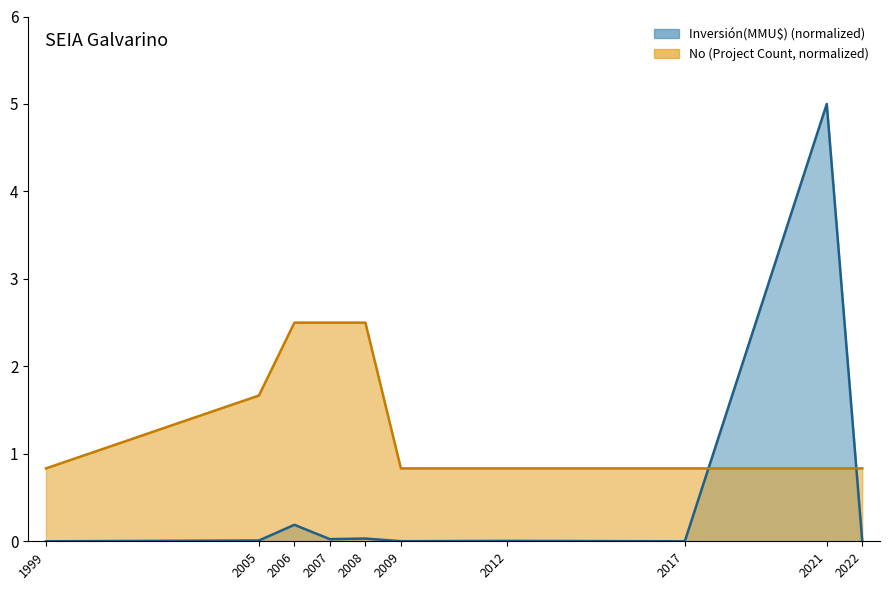

How many Count line values are between 0 and 2?

7